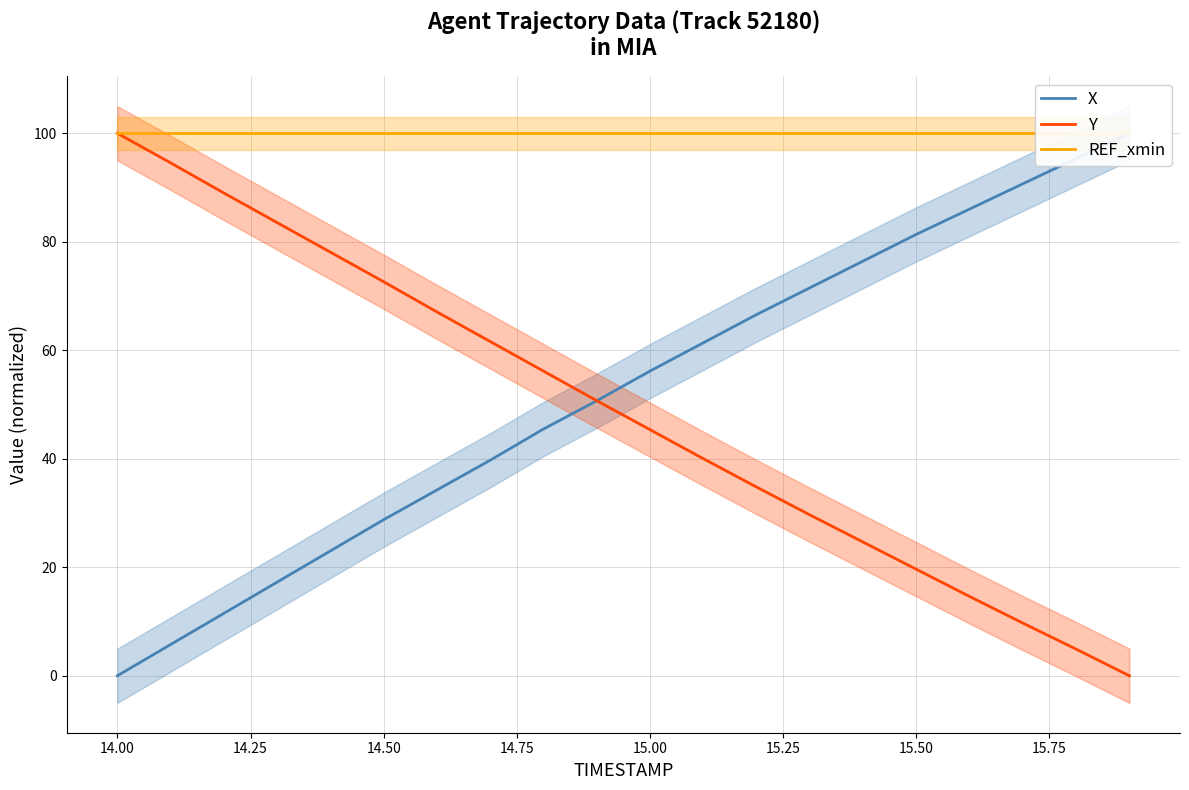

At which label does Y reach its peak?

14.00